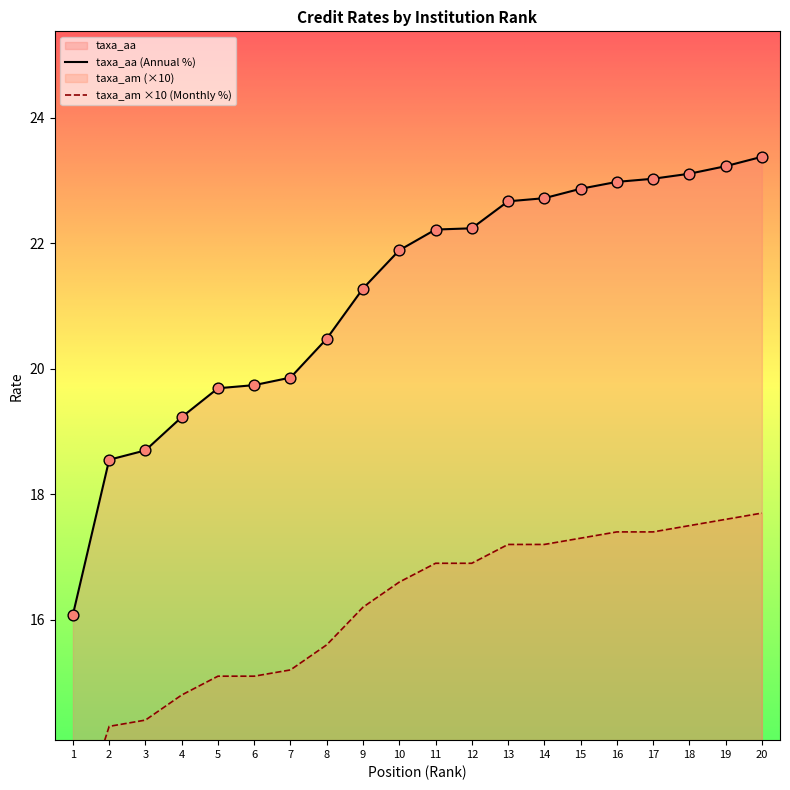

Is the value of taxa_aa at 14 greater than the value of taxa_am at 8?

Yes